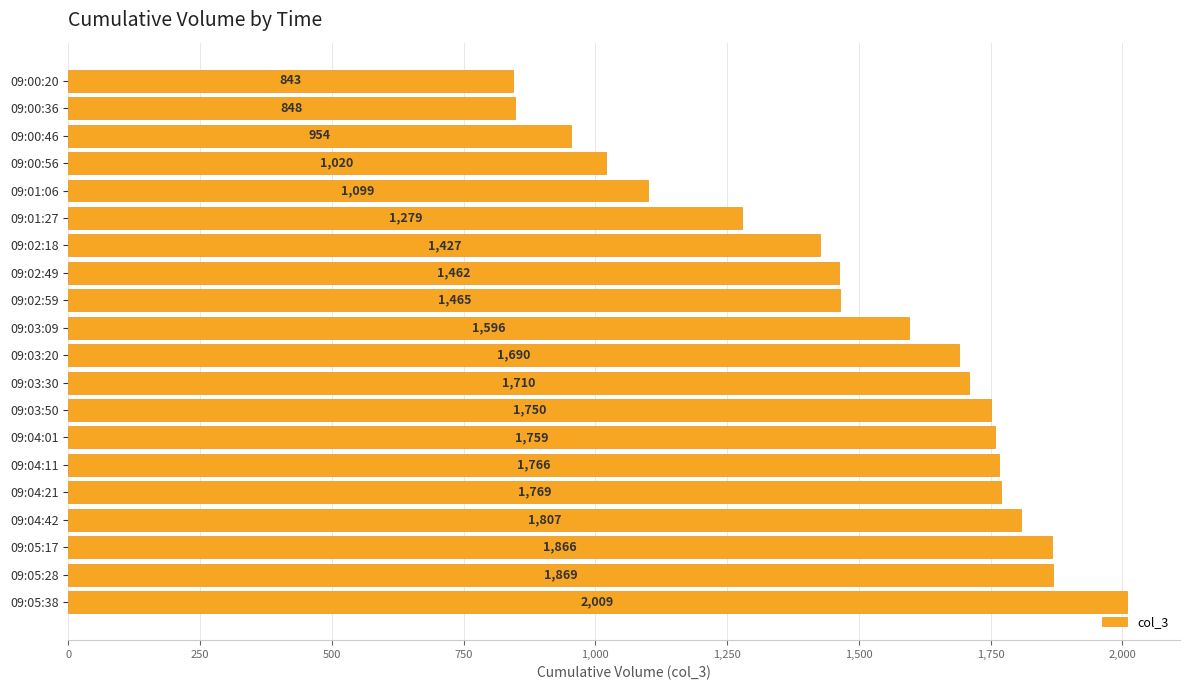

What is the ratio of the value at 09:04:42 to the value at 09:04:11?

1.0